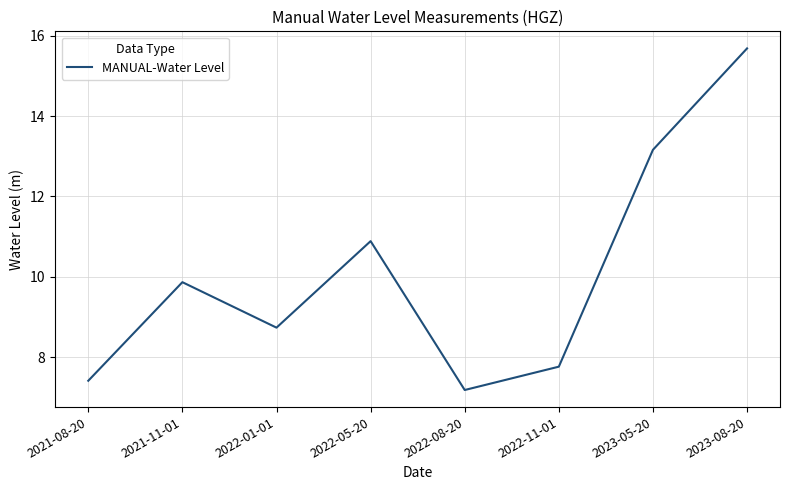

Rank the categories by value from lowest to highest.

2022-08-20, 2021-08-20, 2022-11-01, 2022-01-01, 2021-11-01, 2022-05-20, 2023-05-20, 2023-08-20